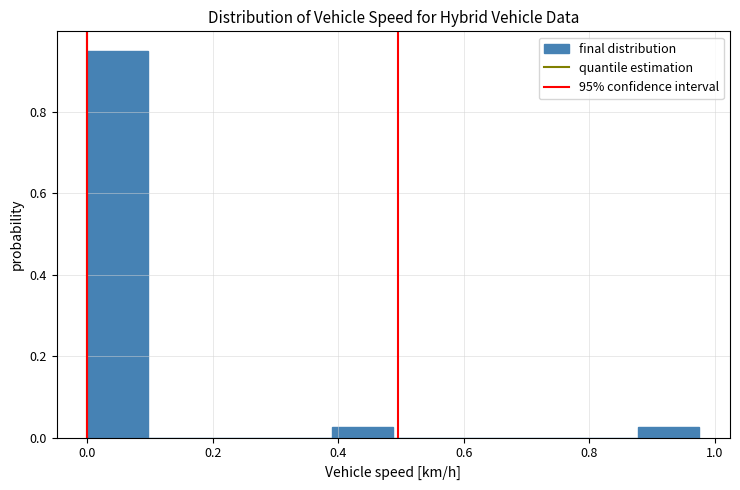

What is the height of the bar covering 0.40 to 0.48 on the x-axis? Neither the bar edges nor the heights are printed on the chart, so give them approximately, as read against the axes.

0.02